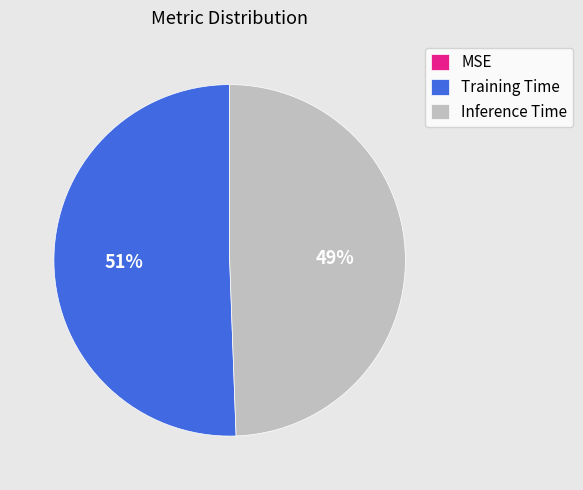

Which slice is the largest?

Training Time